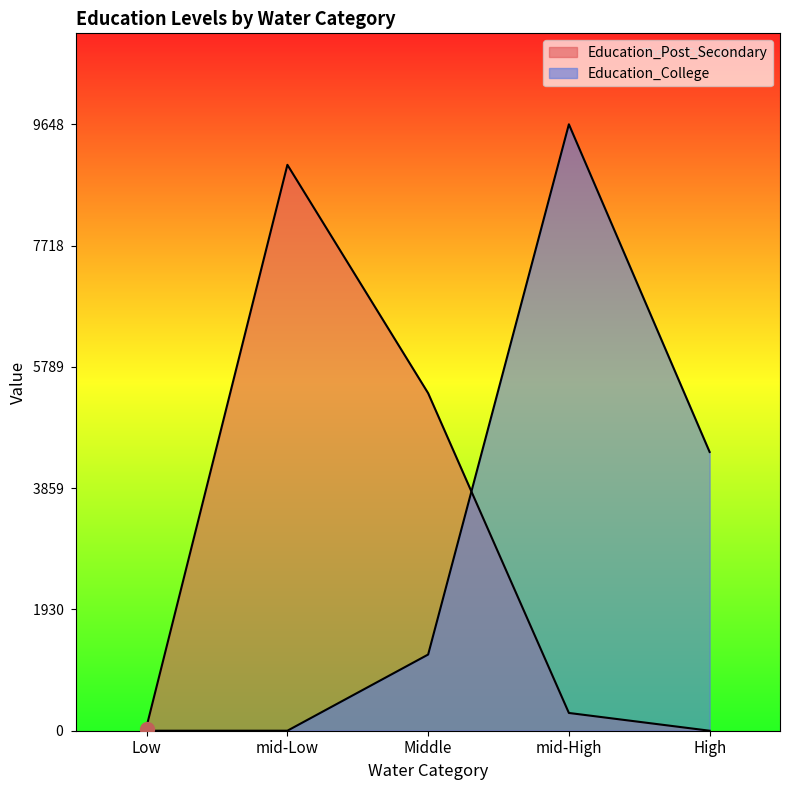

How many intersections are there between Education_Post_Secondary and Education_College?

1